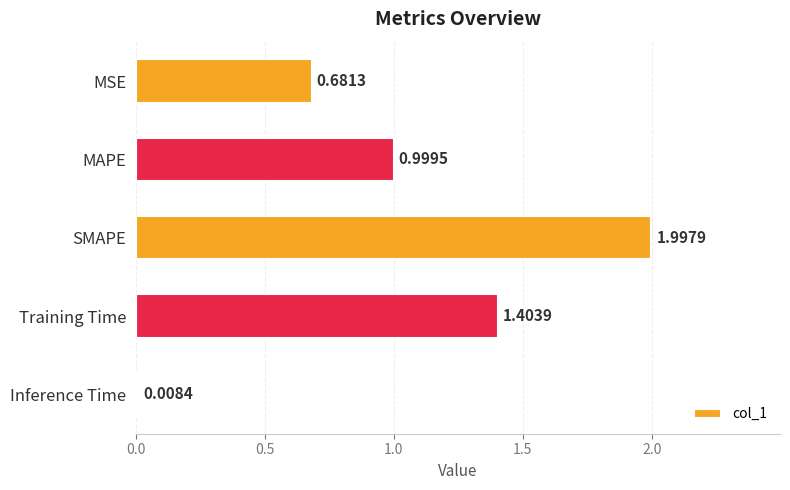

At which category does the chart reach its peak across all series?

SMAPE